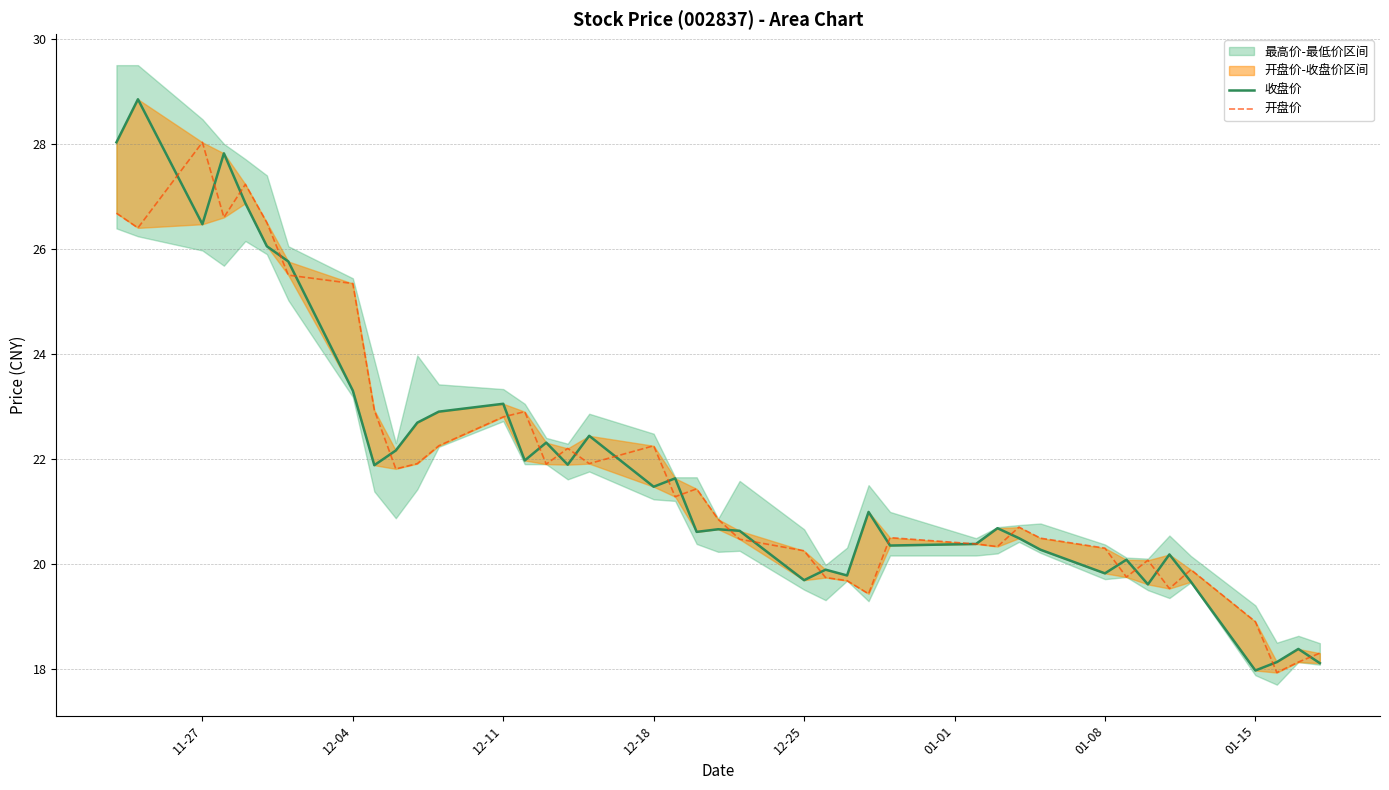

At how many categories does at least one series exceed 28?

3